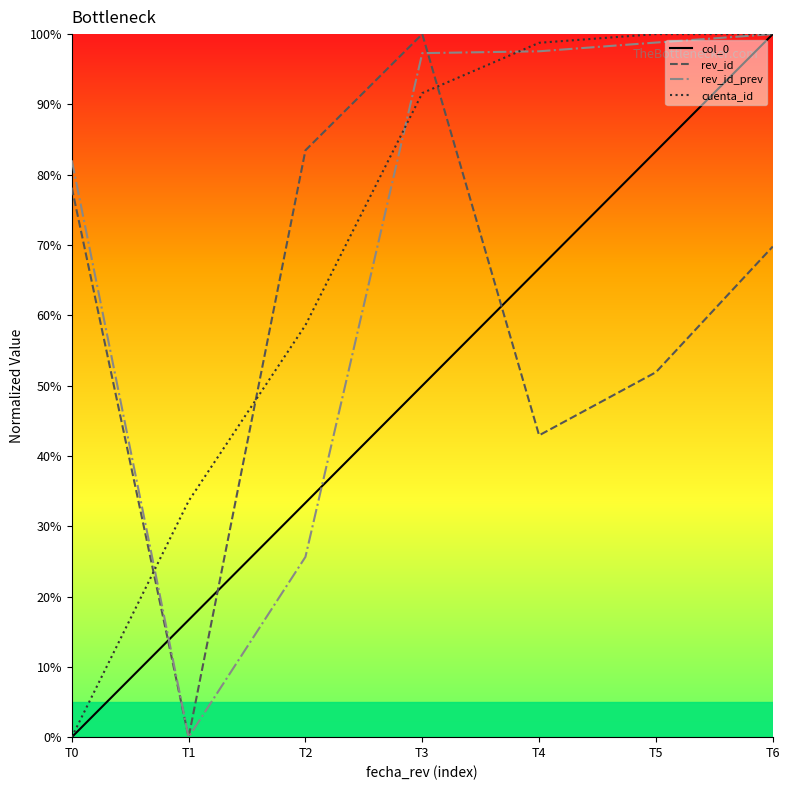

Between T0 and T6, which is larger?

T6